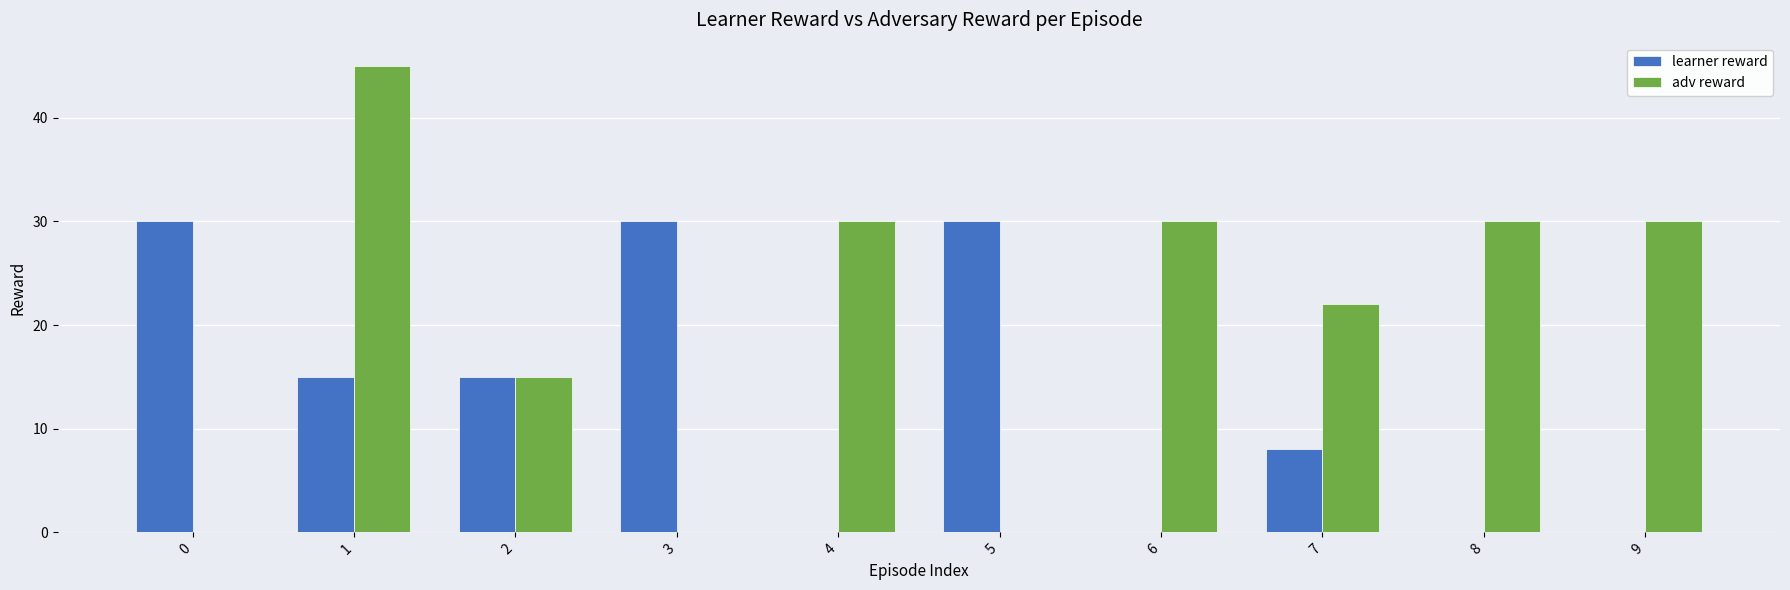

Is the value of learner reward at 5 greater than the value of adv reward at 2?

Yes